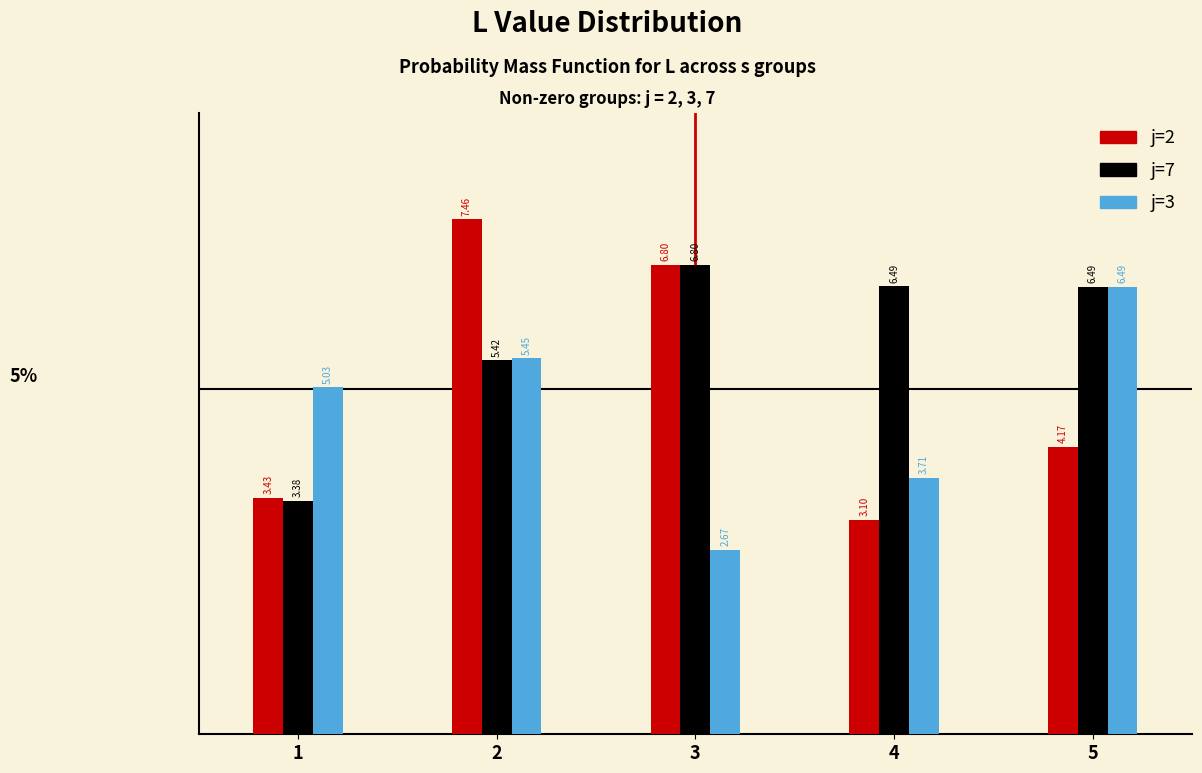

Rank the series by their maximum value, from lowest to highest.

j=3, j=7, j=2